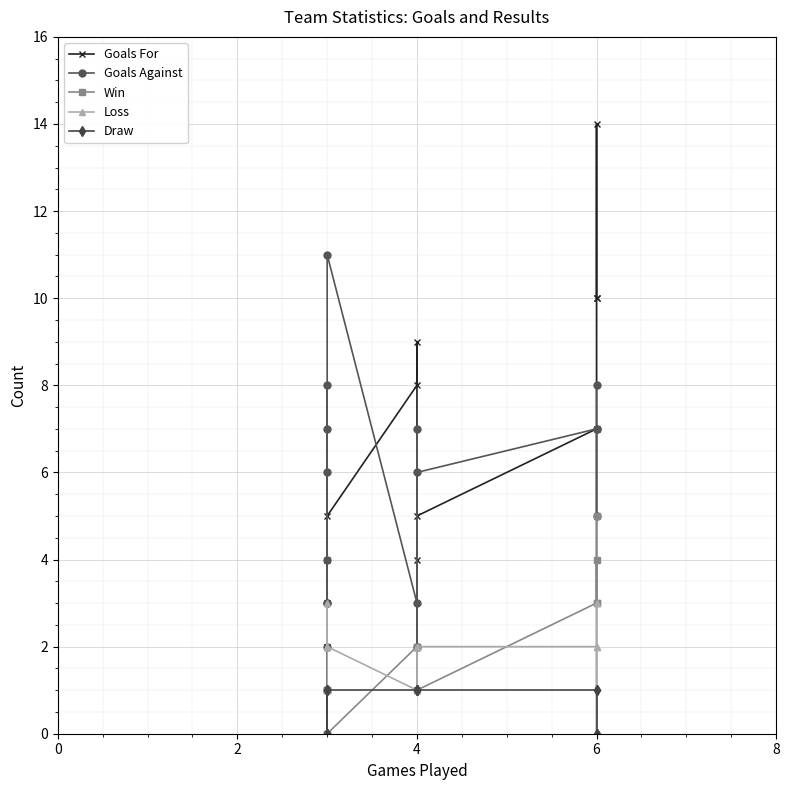

How many lines are shown in the chart?

5